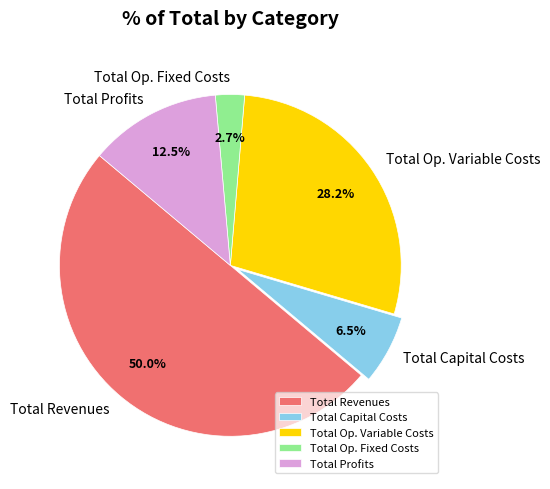

How many segments does this pie chart have?

5